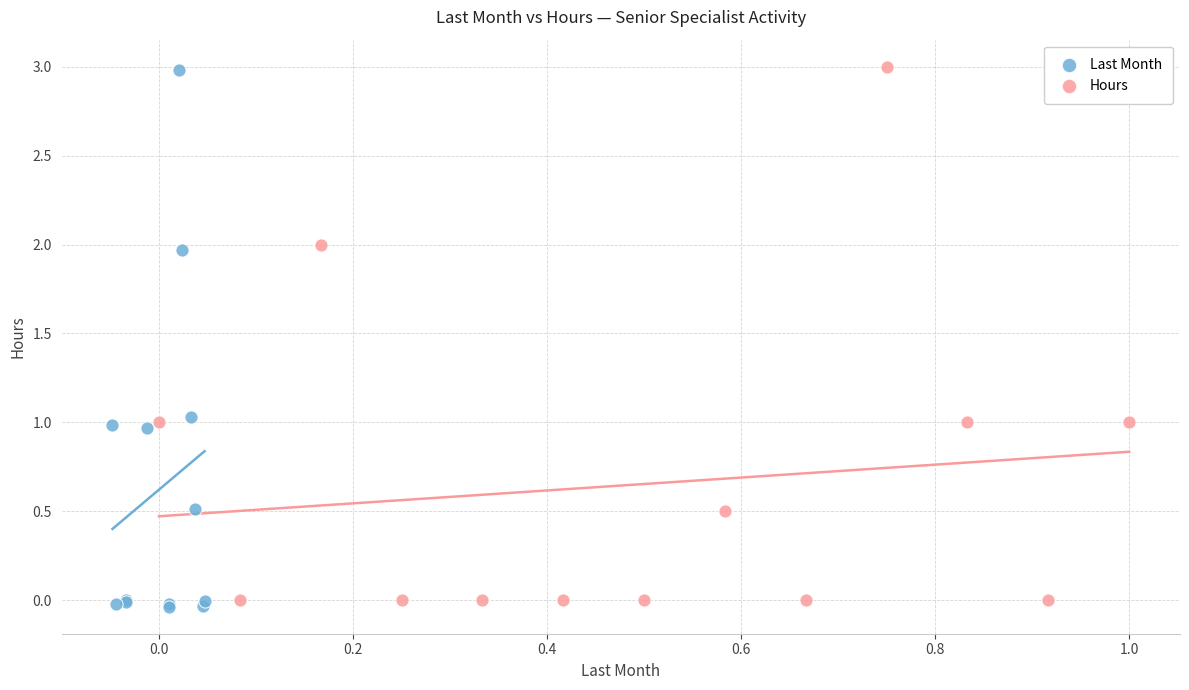

Which series has the widest spread of Y values?

Last Month